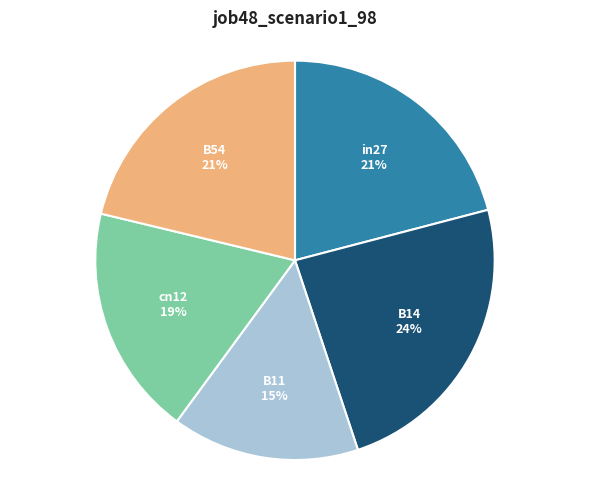

What is the smallest slice in the pie chart?

B11